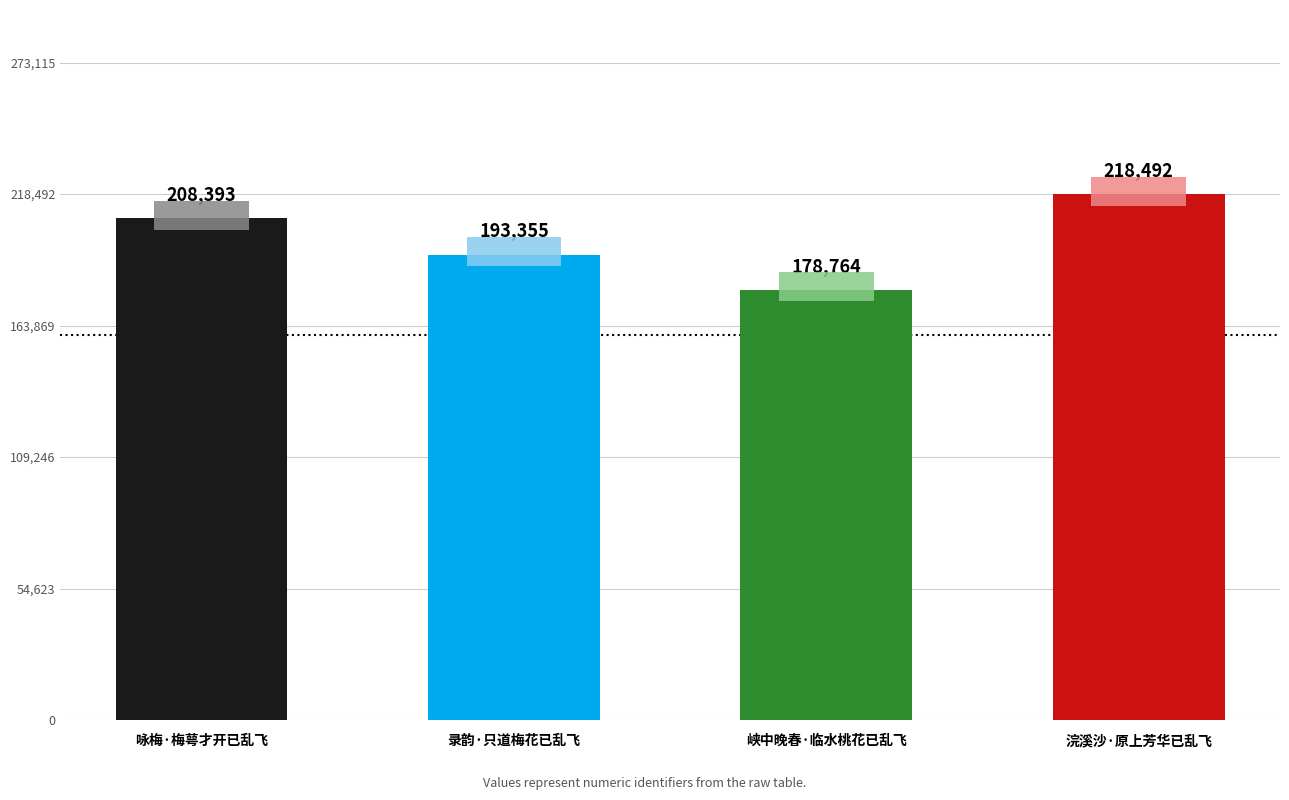

What value does the data have at 录韵·只道梅花已乱飞?

193355